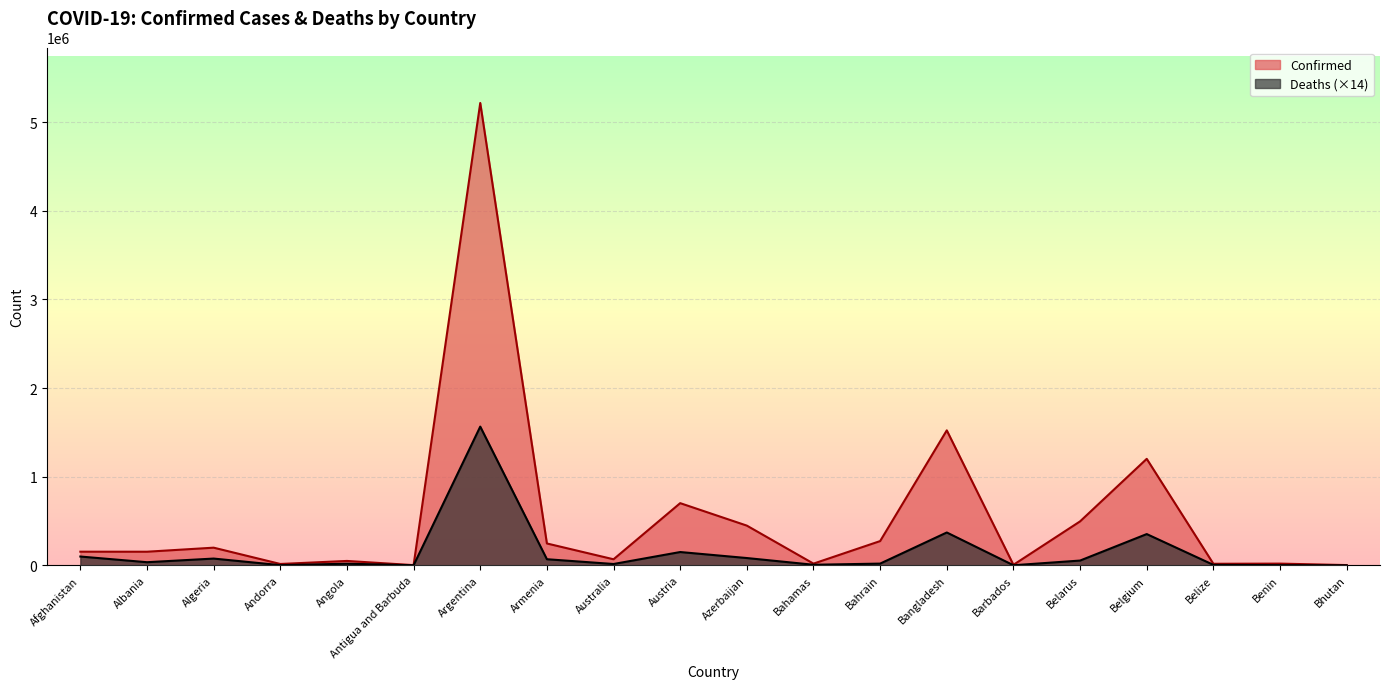

What is the total value across all series at Afghanistan?

252782.2